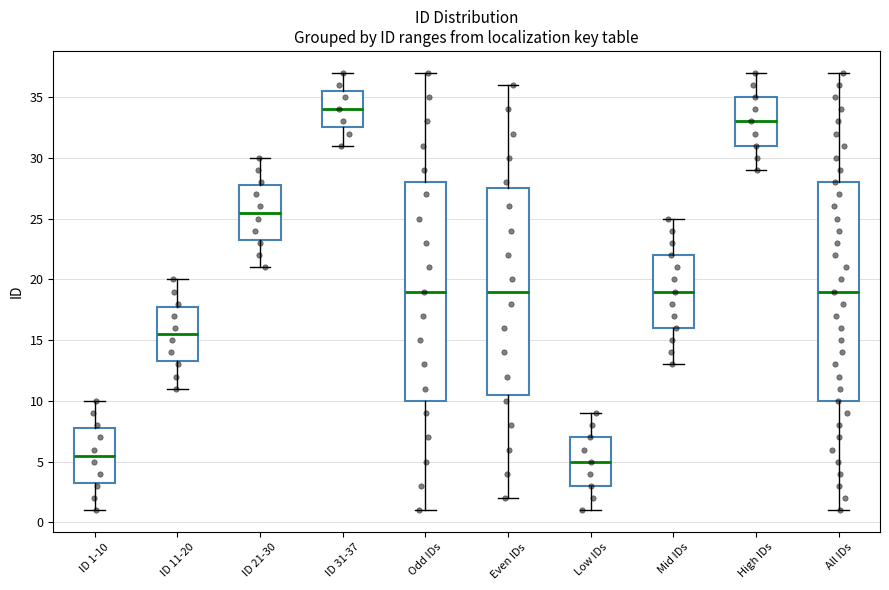

Where is the upper edge of the box for Even IDs on the y-axis? The values are not printed on the chart, so give them approximately, as read against the axis.

27.5